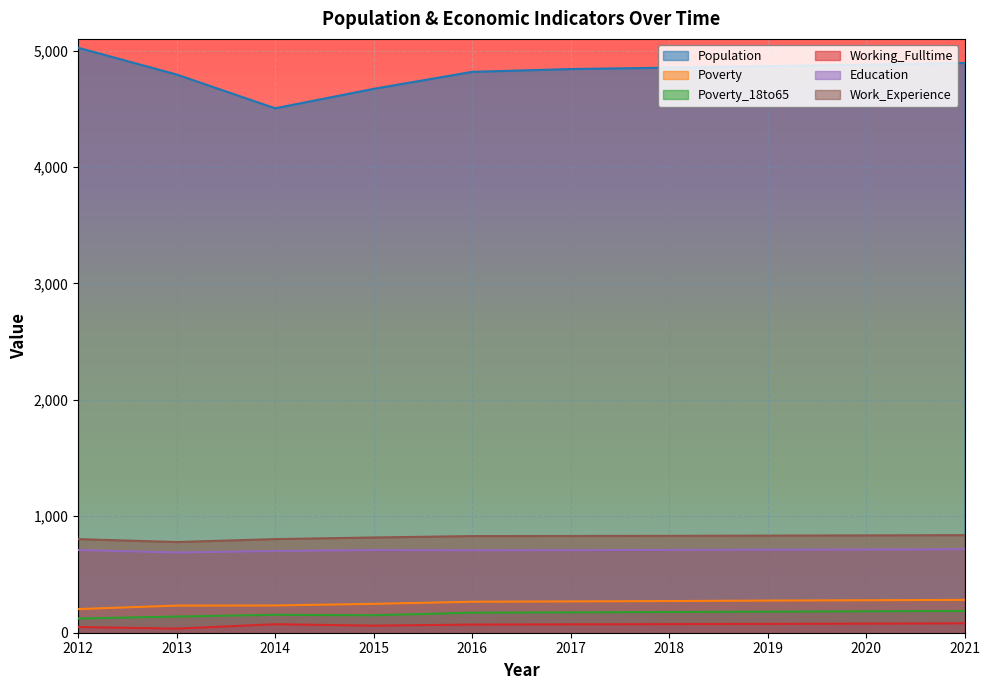

The value of Education at 2019 is 1236. True or false?

False